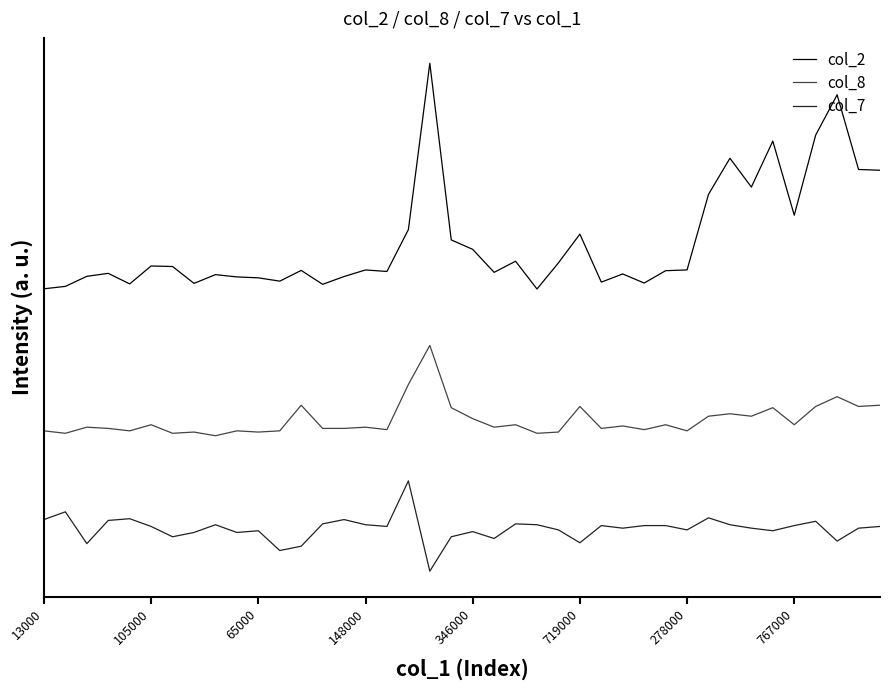

Reading right to left, list all the values displayed in this chart.

col_2: 3.6	3.6	4.2	3.9	3.2	3.8	3.4	3.7	3.3	2.7	2.7	2.6	2.6	2.6	3.0	2.7	2.5	2.7	2.6	2.9	2.9	4.5	3.0	2.7	2.7	2.6	2.5	2.7	2.6	2.6	2.6	2.6	2.5	2.7	2.7	2.5	2.6	2.6	2.5	2.5
col_8: 1.5	1.5	1.5	1.5	1.3	1.4	1.4	1.4	1.4	1.2	1.3	1.3	1.3	1.3	1.5	1.2	1.2	1.3	1.3	1.4	1.4	2.0	1.7	1.3	1.3	1.3	1.3	1.5	1.2	1.2	1.2	1.2	1.2	1.2	1.3	1.2	1.3	1.3	1.2	1.2
col_7: 0.4	0.4	0.3	0.4	0.4	0.4	0.4	0.4	0.5	0.4	0.4	0.4	0.4	0.4	0.3	0.4	0.4	0.4	0.3	0.4	0.3	0.0	0.8	0.4	0.4	0.5	0.4	0.2	0.2	0.4	0.3	0.4	0.3	0.3	0.4	0.5	0.4	0.2	0.5	0.5